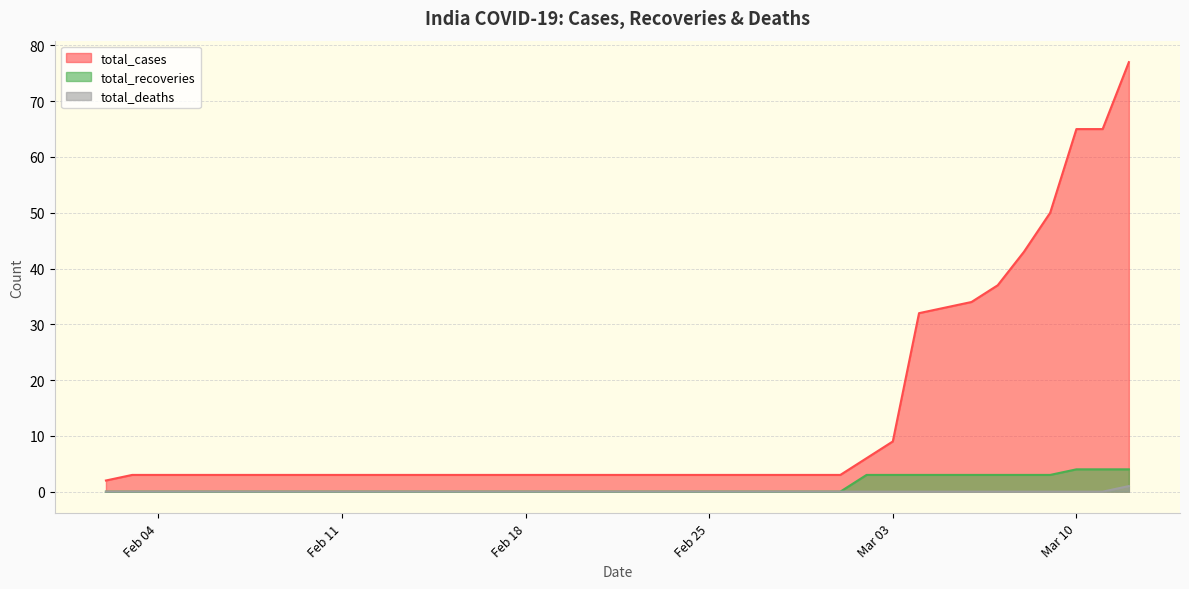

What is the difference between the highest and lowest values at Feb 11?

3